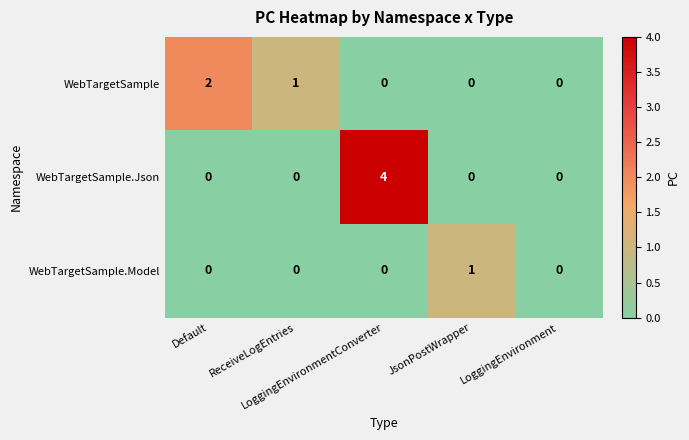

How many series are shown in this chart?

3